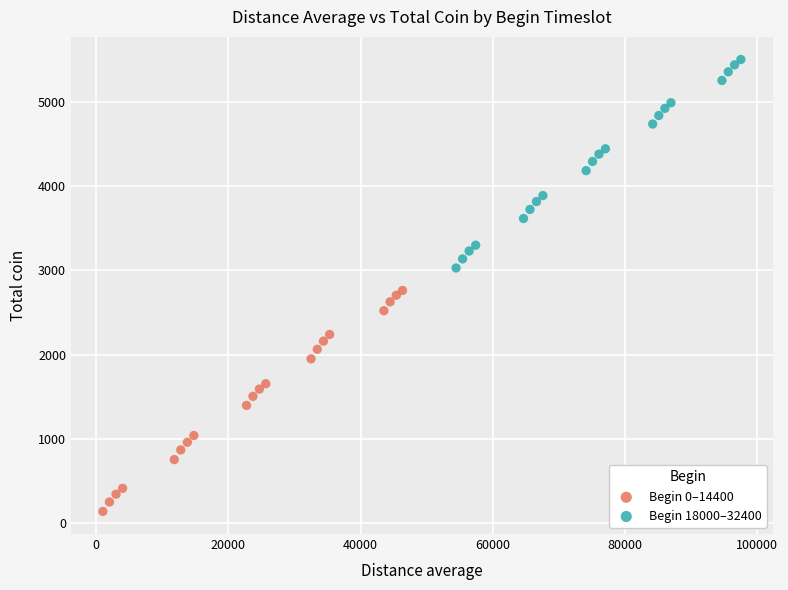

Which series contains the lowest Y value?

Begin 0–14400